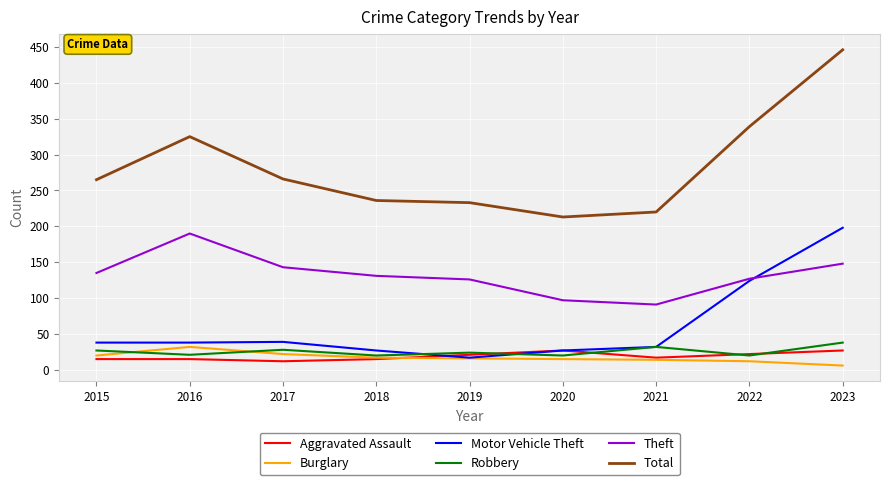

The Theft series shows 194 at 2019. True or false?

False